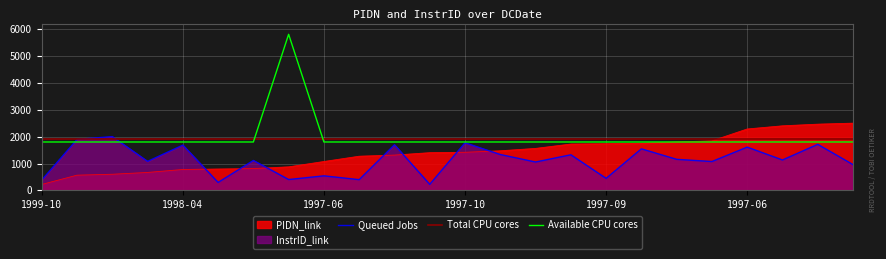

How many lines are shown in the chart?

4